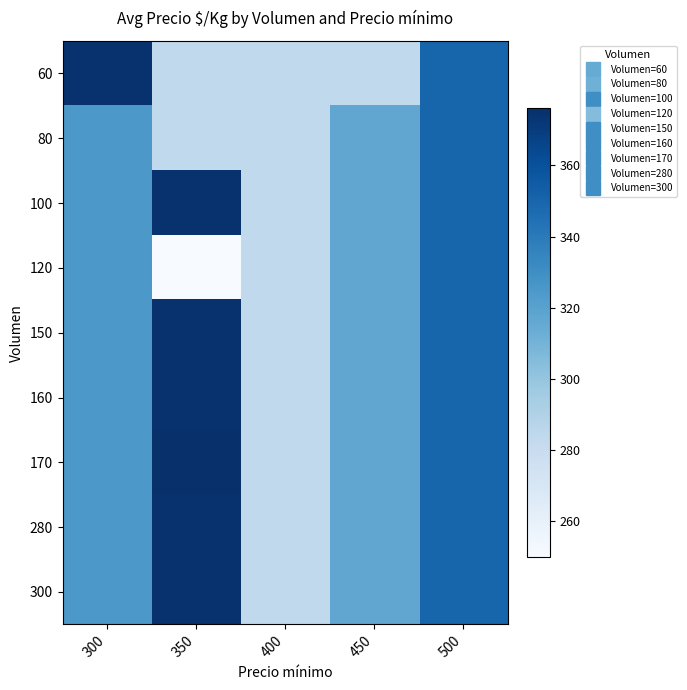

Rank the series at 450 from highest to lowest value.

80, 100, 120, 150, 160, 170, 280, 300, 60